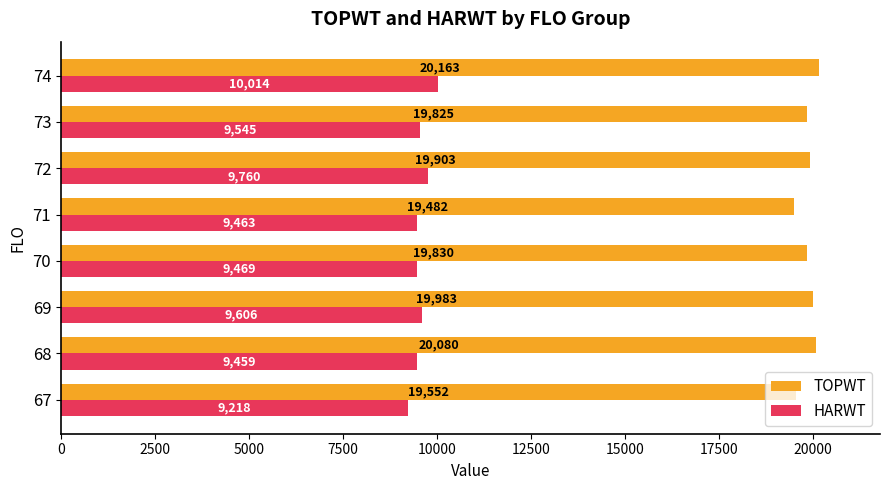

At how many categories does at least one series exceed 11260?

8